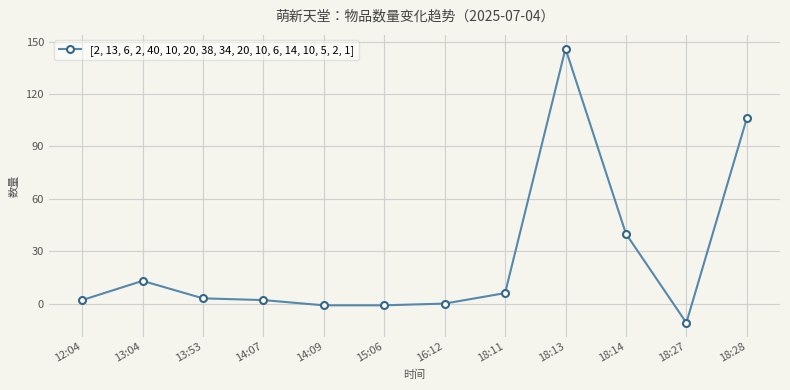

How many values are below 3?

6